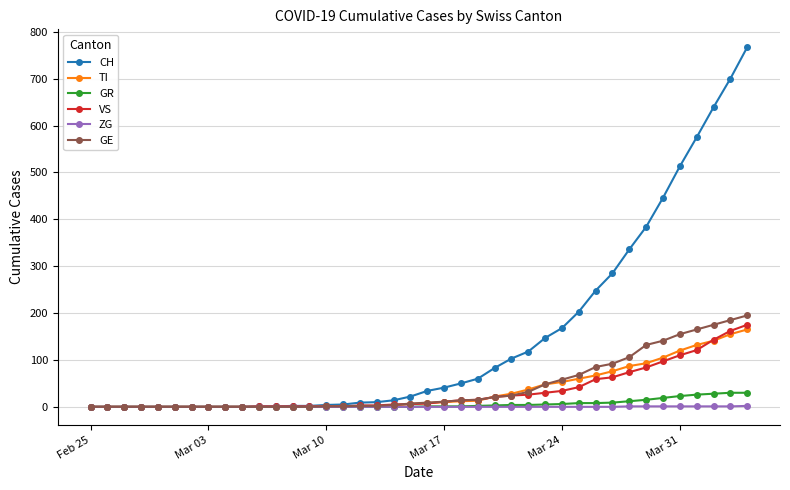

Count the number of data series in this chart.

6